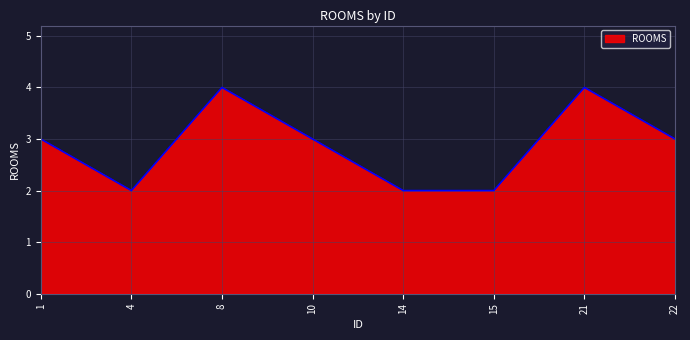

Reading right to left, what are all the values shown in this chart?

22=3	21=4	15=2	14=2	10=3	8=4	4=2	1=3